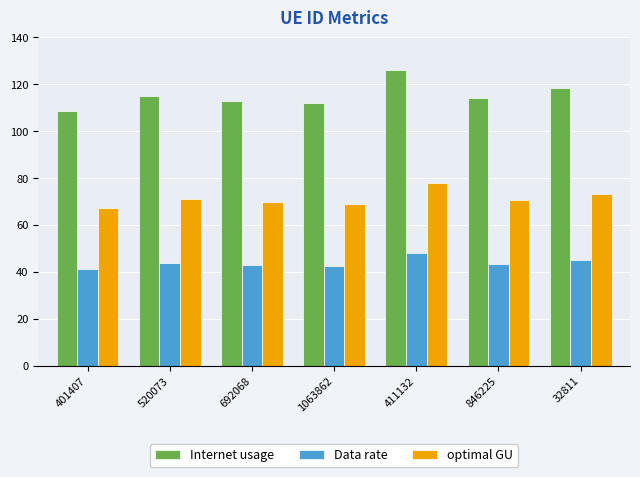

How many data points in Internet usage are above 114?

4